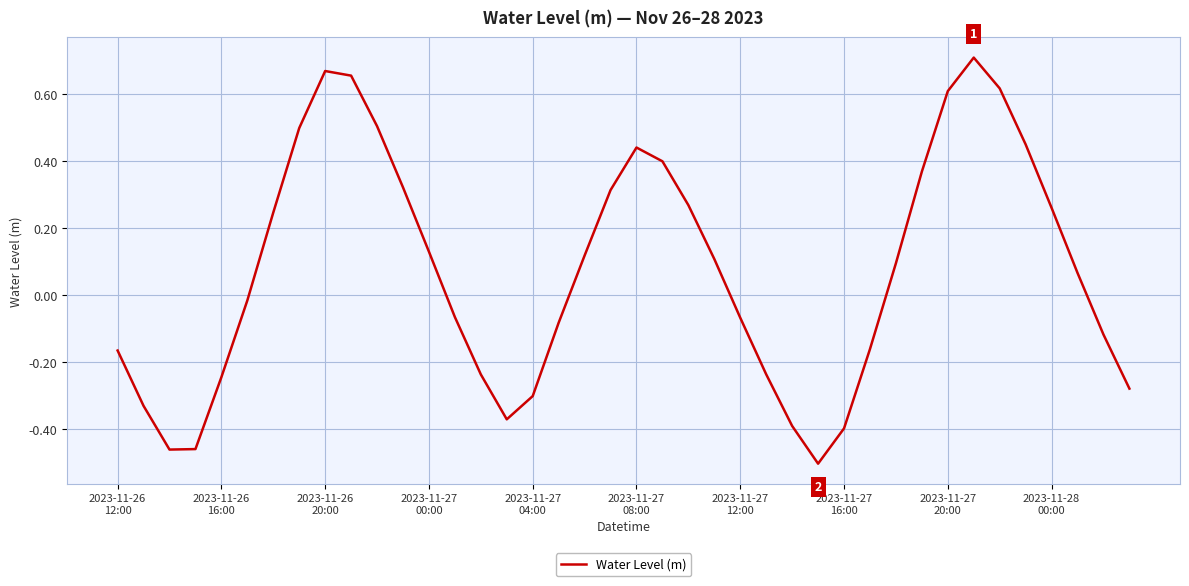

How many categories are shown in the chart?

40